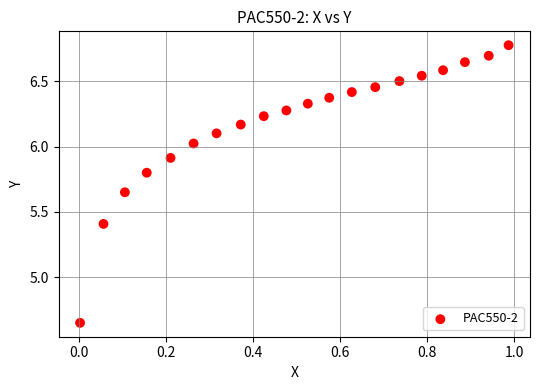

What is the range of Y values (max minus min)?

2.1